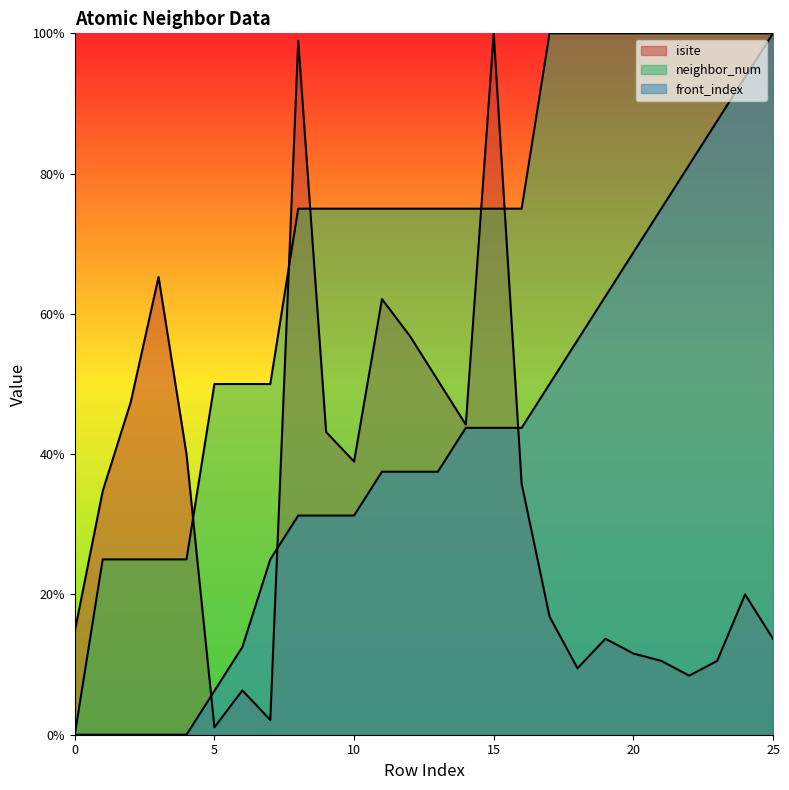

True or false: isite and neighbor_num cross at least once.

True